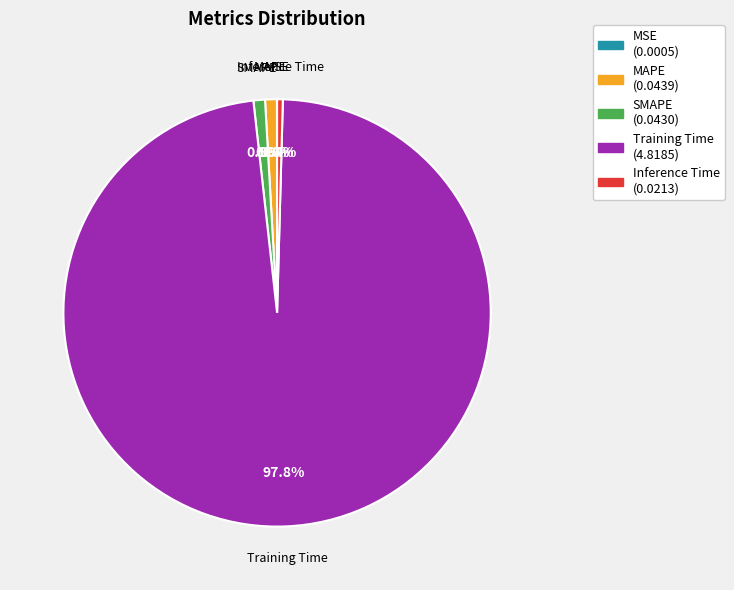

To the nearest percent, what percentage of the pie is MAPE?

1%